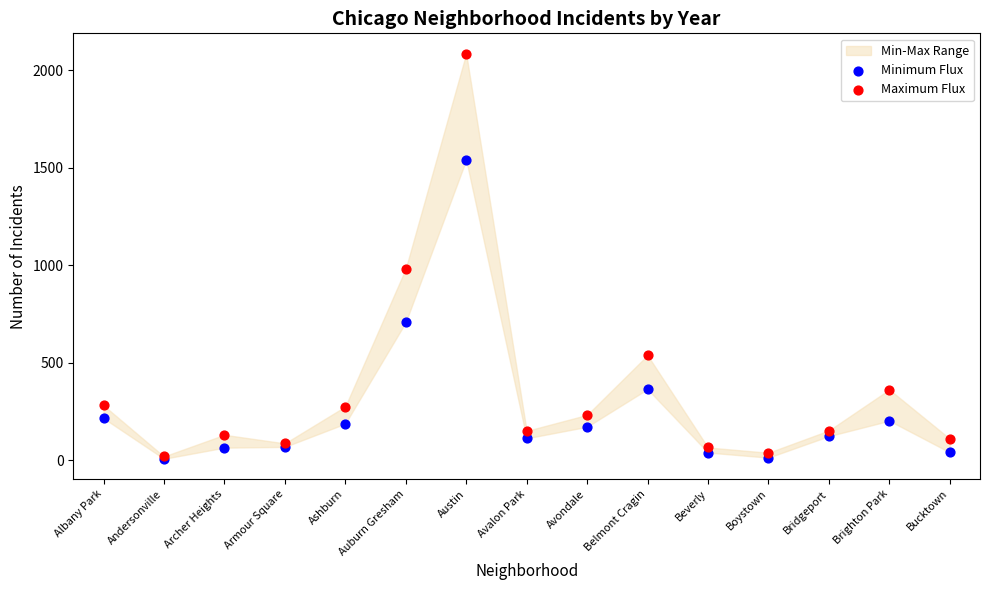

In the Minimum Flux series, what Y value is closest to 774?

708